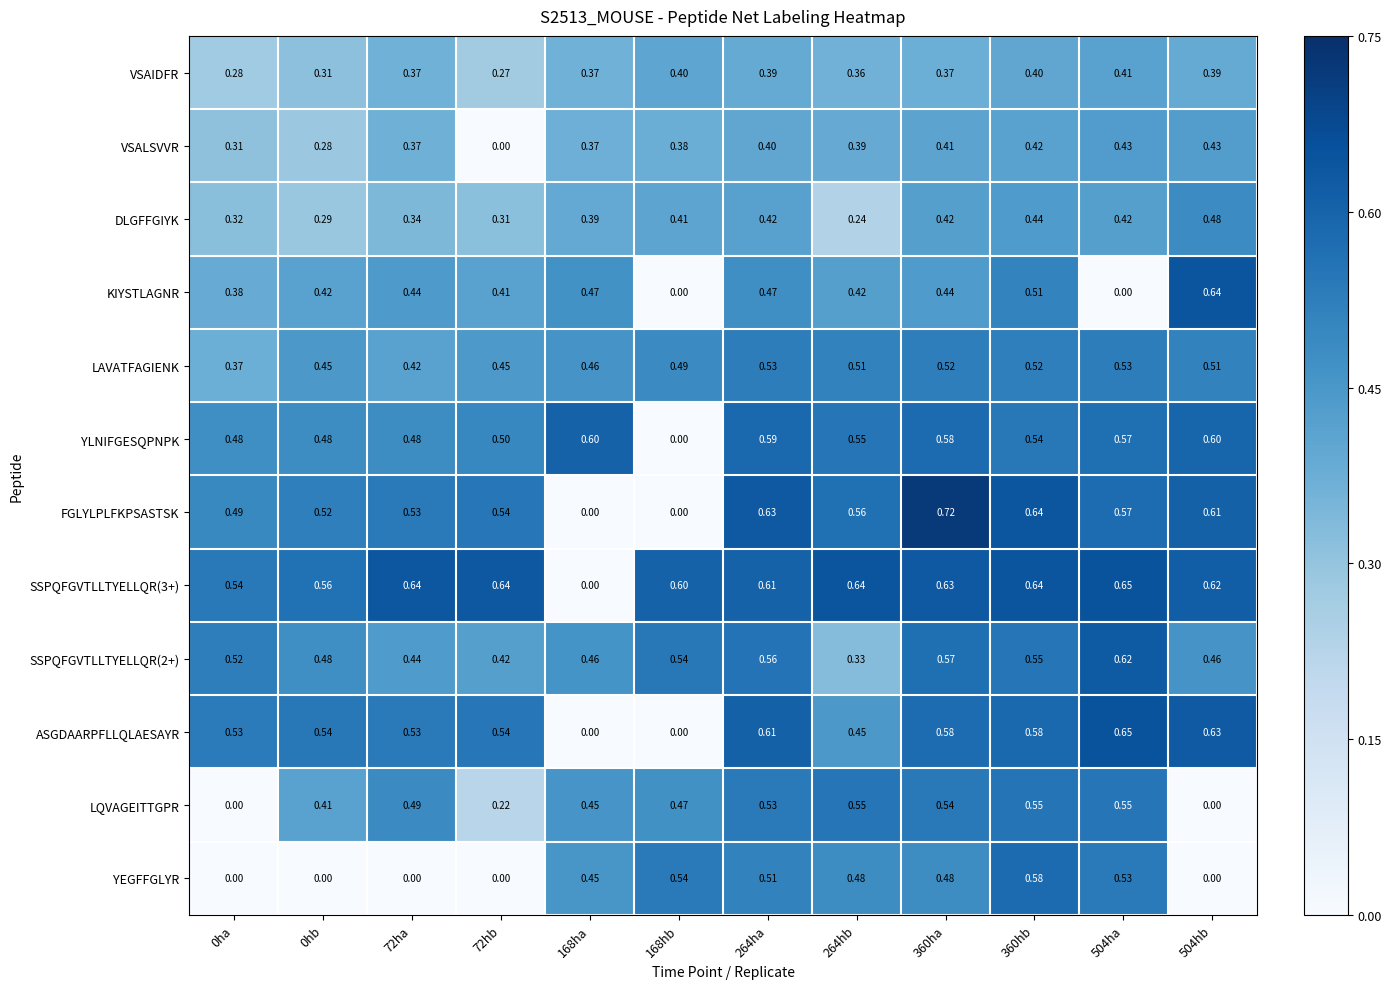

Which series has the widest spread of values?

FGLYLPLFKPSASTSK